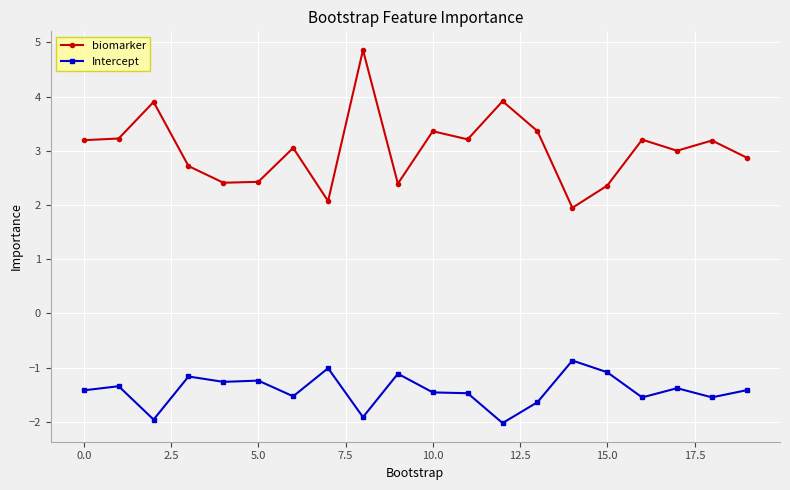

Which series has the largest range (max minus min)?

biomarker